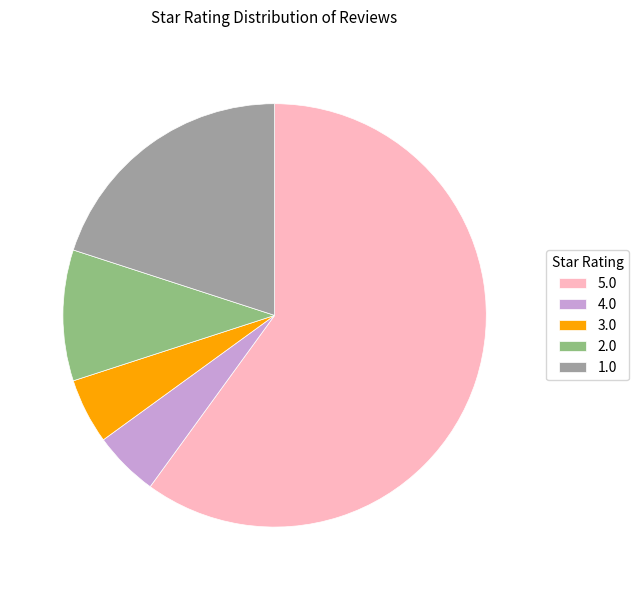

Which category has the biggest portion of the pie?

5.0